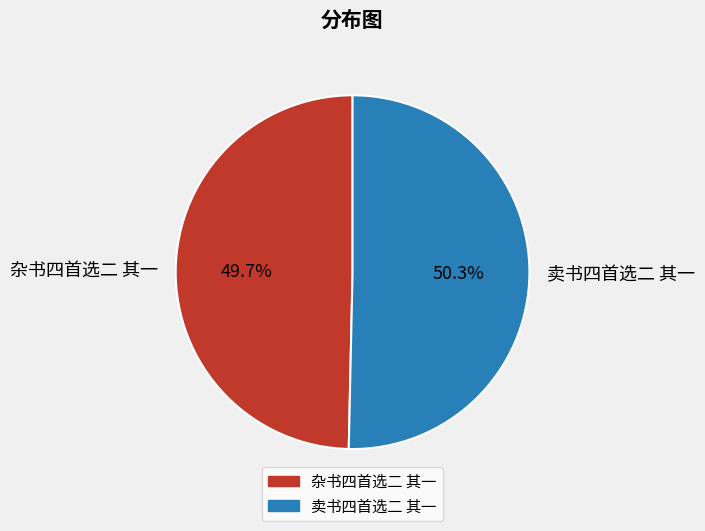

What percentage is the 杂书四首选二 其一 slice, to the nearest percent?

50%